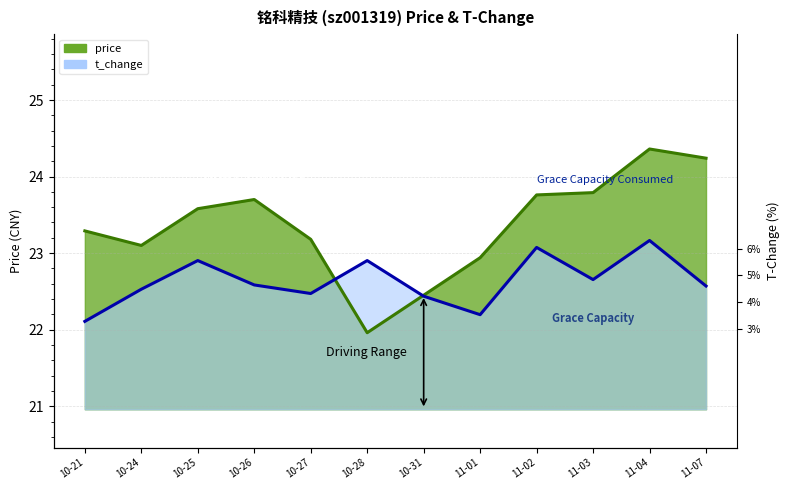

What position from the right is 10-28?

7